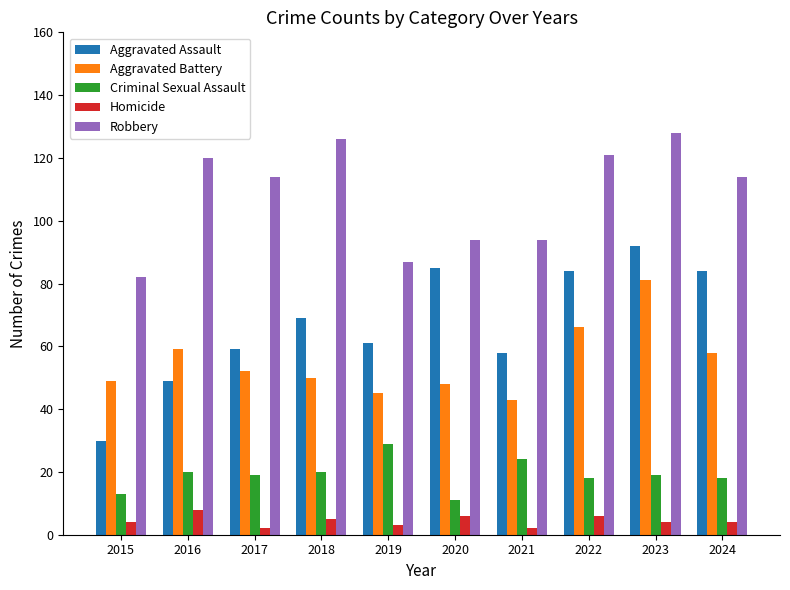

The Homicide series shows 3 at 2019. True or false?

True